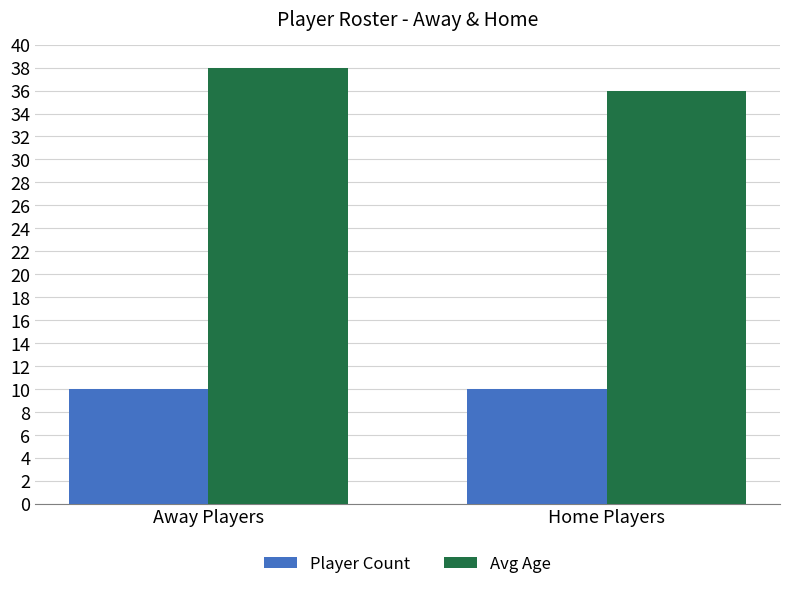

Rank the series at Away Players from lowest to highest value.

Player Count, Avg Age